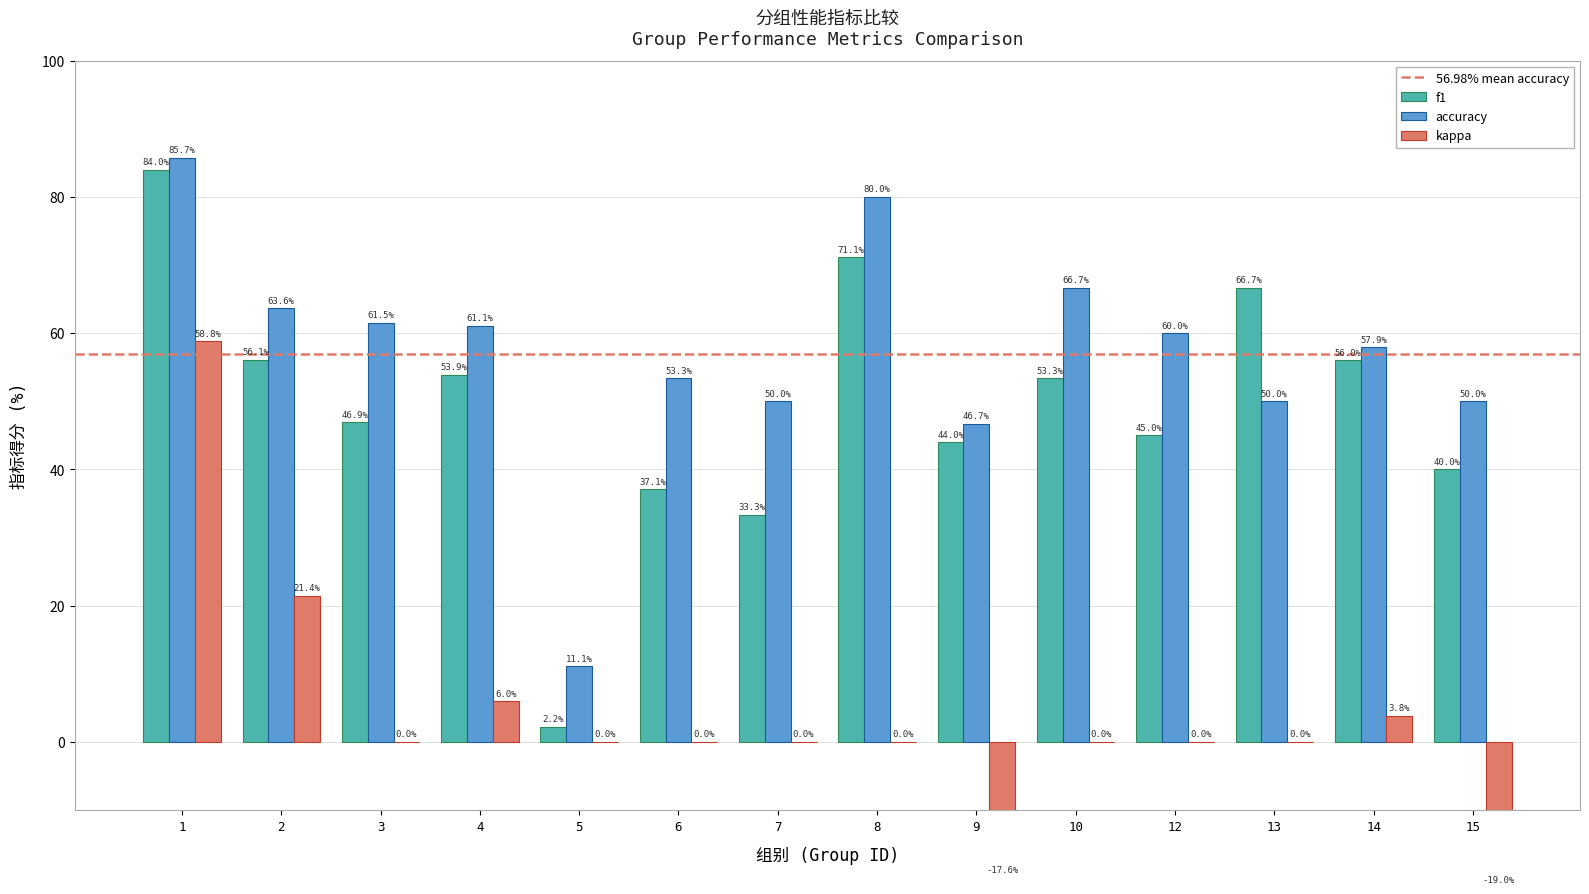

At which category does the chart reach its peak across all series?

1